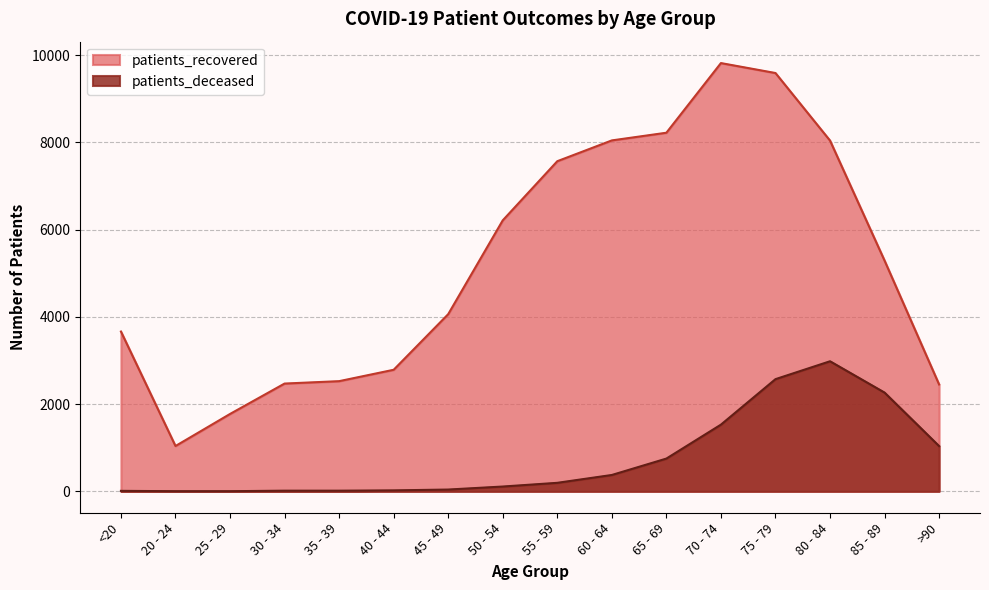

Where does the patients_recovered series first go above 5290?

50 - 54